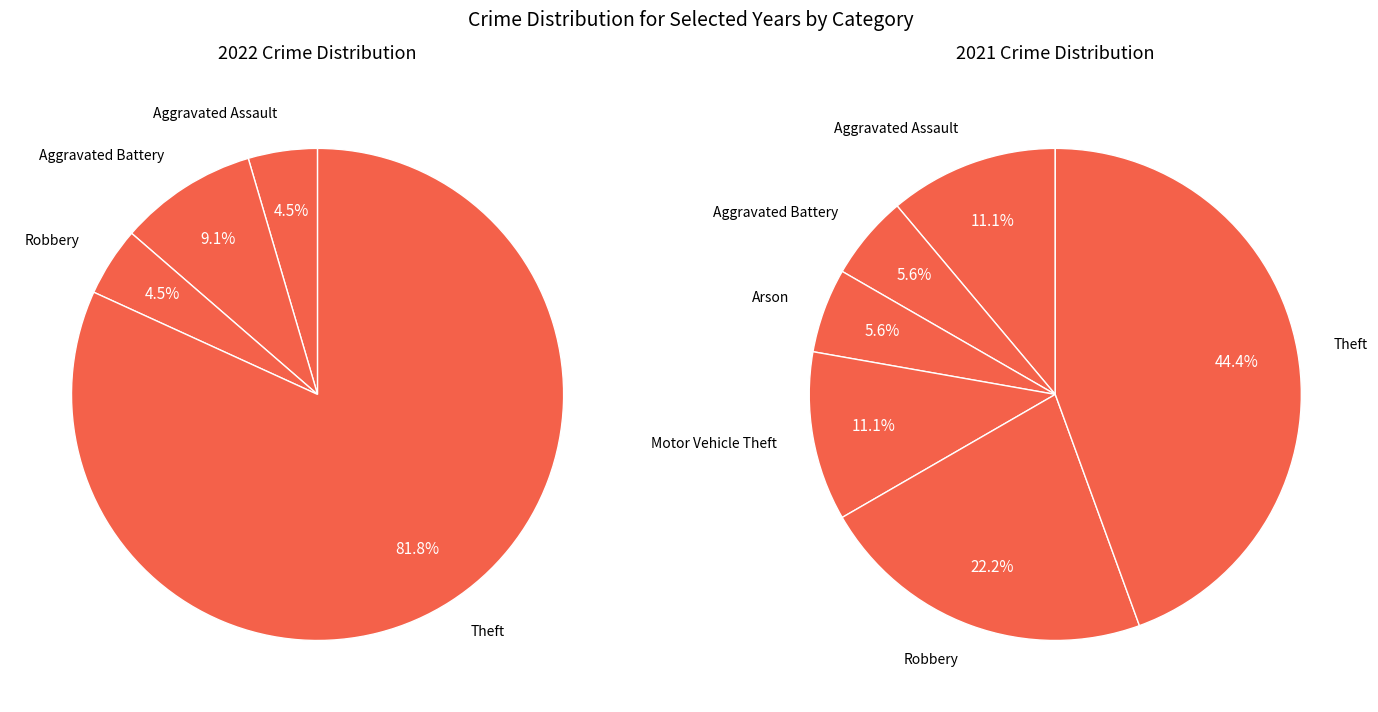

Is it true that 2 is 6% of the pie?

True